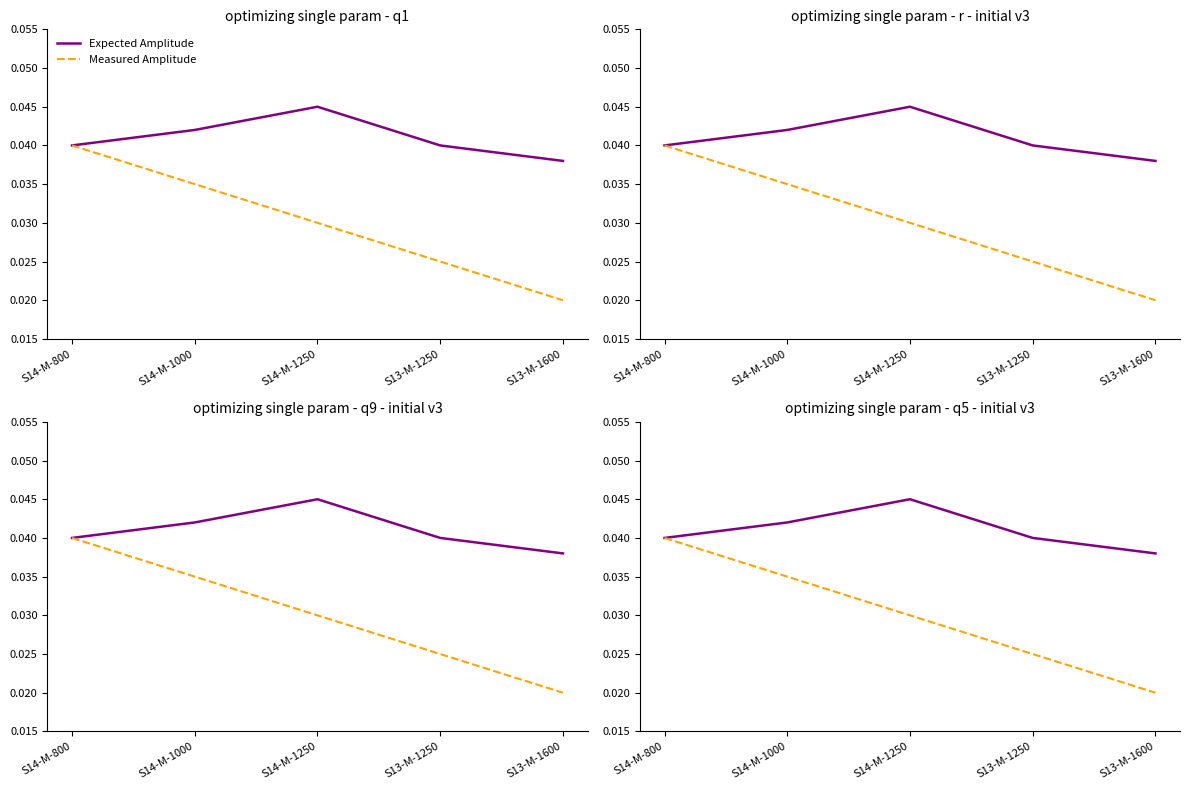

Between S13-M-1250 and S13-M-1600, which is larger?

S13-M-1250